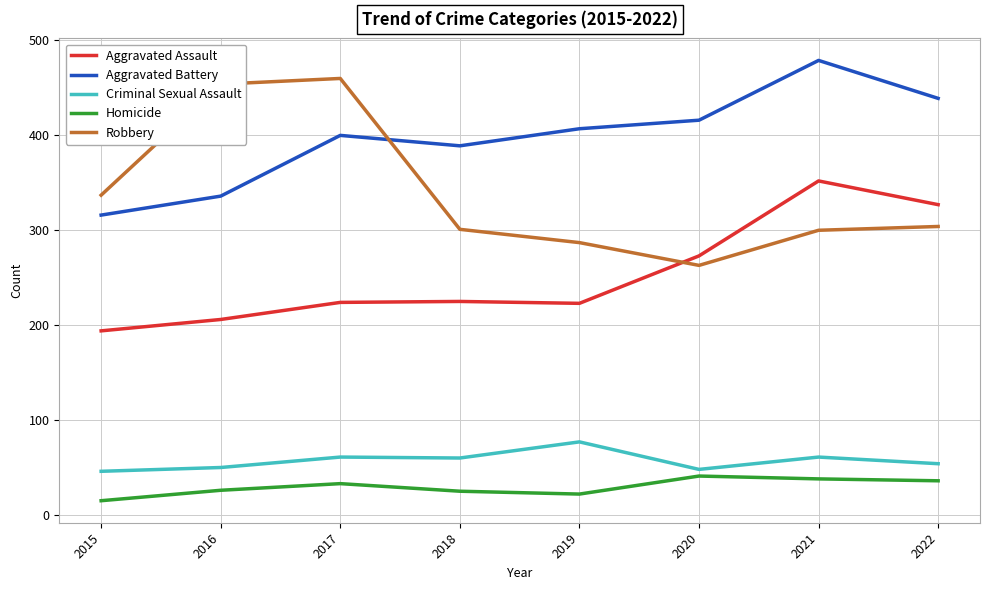

Which series has the widest spread of values?

Robbery